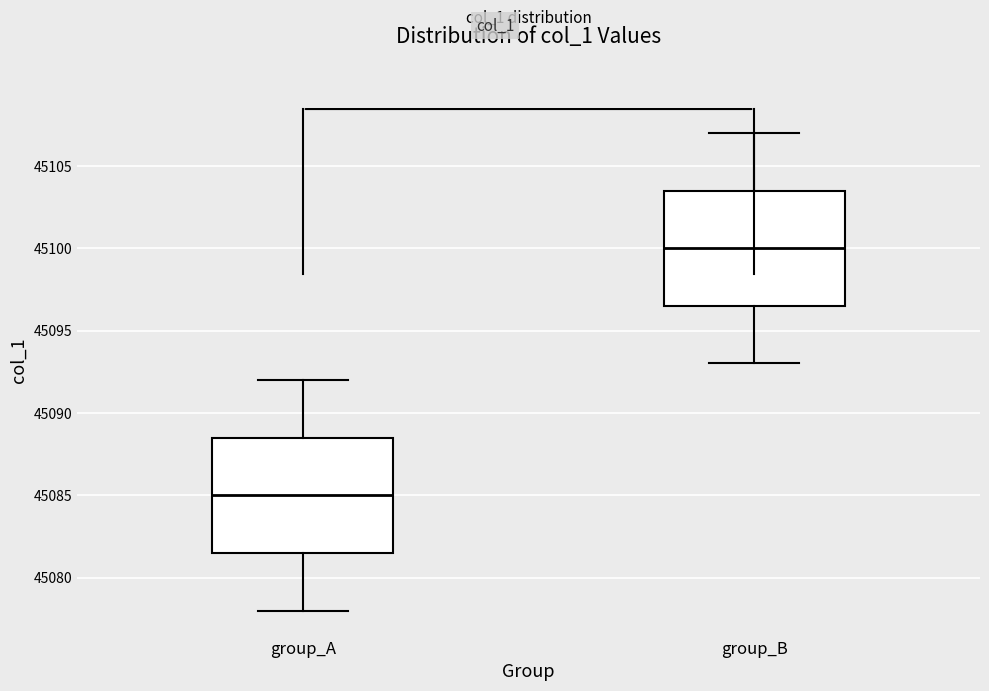

Reading left to right, read every box against the y-axis: the position of its median line, the range the box covers, and the ends of its whiskers. The values are not printed on the chart, so give them approximately, as read against the axis.

group_A: median 45085.0, box 45081.5 to 45088.5, whiskers 45078.0 to 45092.0
group_B: median 45100.0, box 45096.5 to 45103.5, whiskers 45093.0 to 45107.0